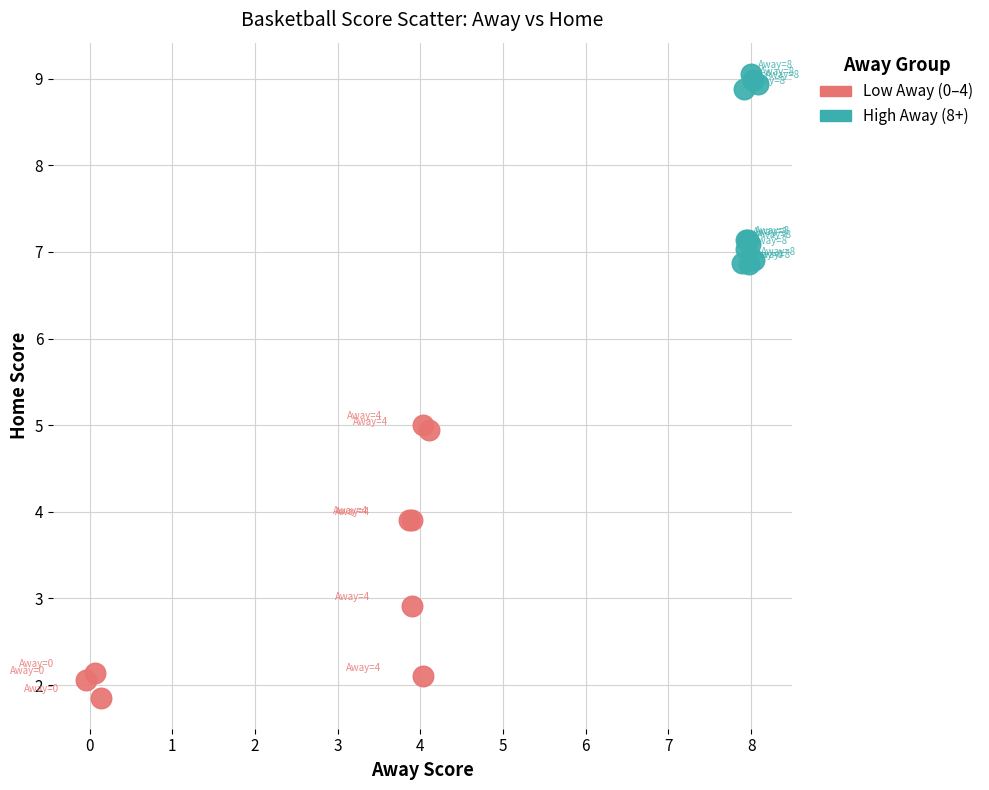

Which series contains the lowest Y value?

Low Away (0–4)